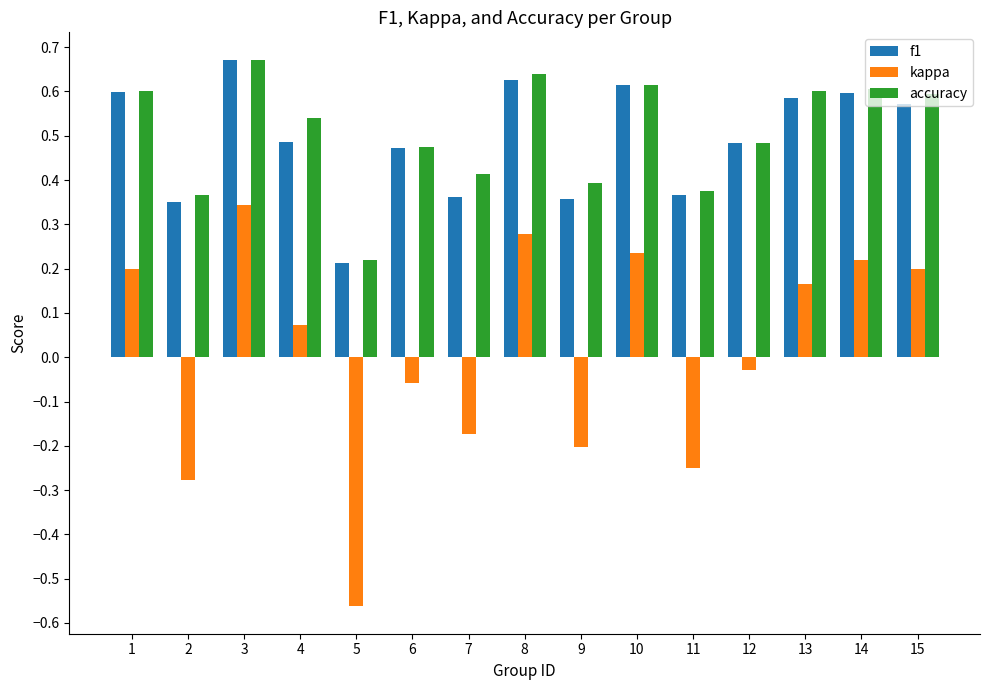

At how many categories does at least one series exceed 0?

15